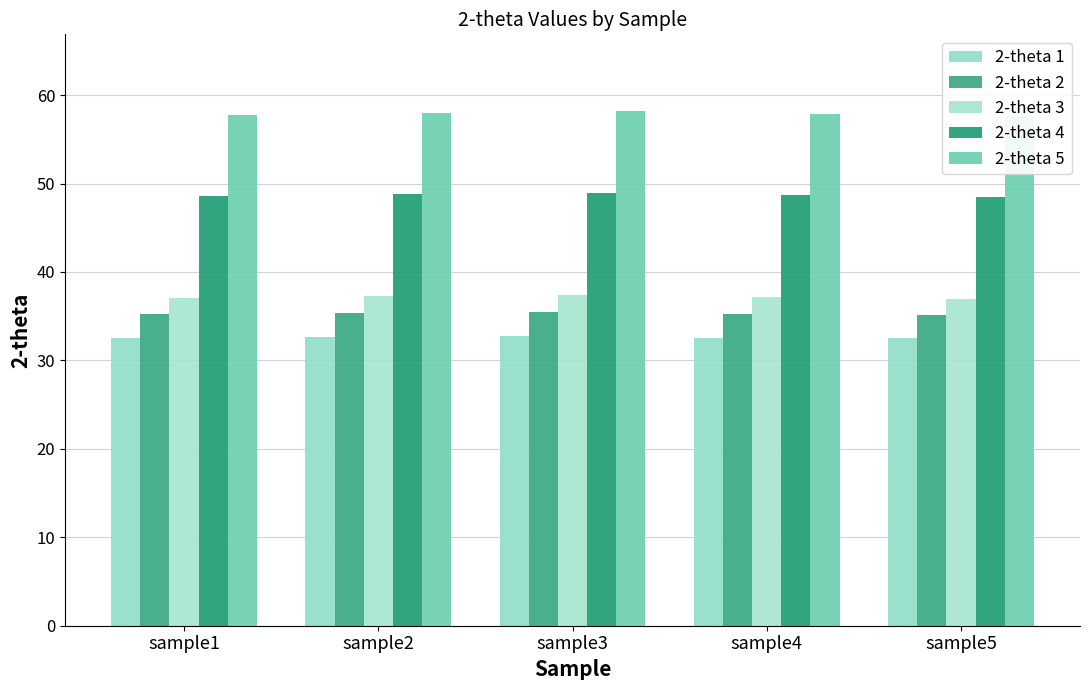

What is the greatest value displayed?

58.1